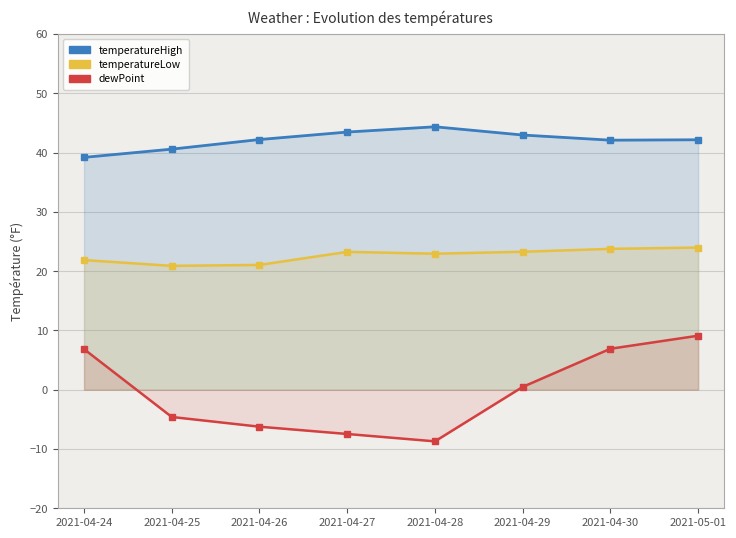

What is the sum of the dewPoint values at 2021-04-27 and 2021-04-26?

-13.7